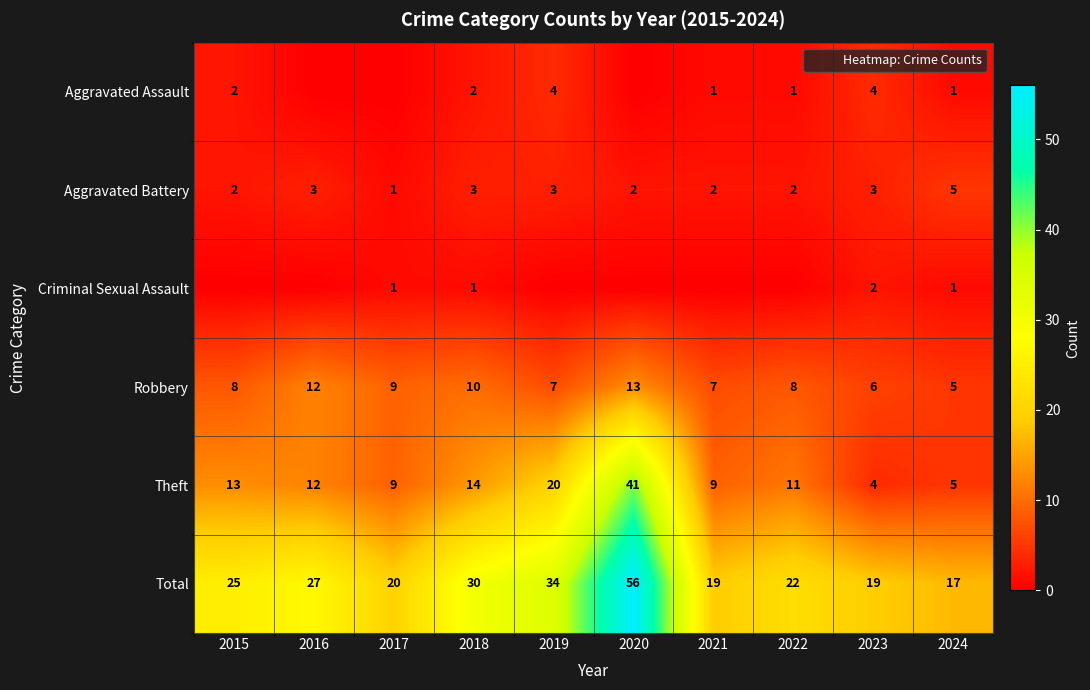

Is it true that Aggravated Assault equals -2 at 2020?

False